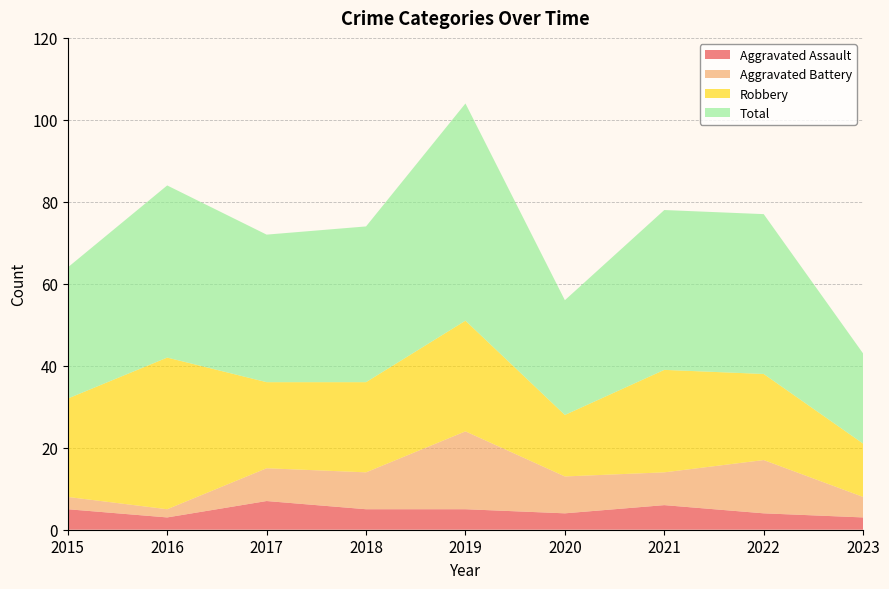

Reading left to right, extract all data points from this chart.

Aggravated Assault: 2015=5	2016=3	2017=7	2018=5	2019=5	2020=4	2021=6	2022=4	2023=3
Aggravated Battery: 2015=3	2016=2	2017=8	2018=9	2019=19	2020=9	2021=8	2022=13	2023=5
Robbery: 2015=24	2016=37	2017=21	2018=22	2019=27	2020=15	2021=25	2022=21	2023=13
Total: 2015=32	2016=42	2017=36	2018=38	2019=53	2020=28	2021=39	2022=39	2023=22